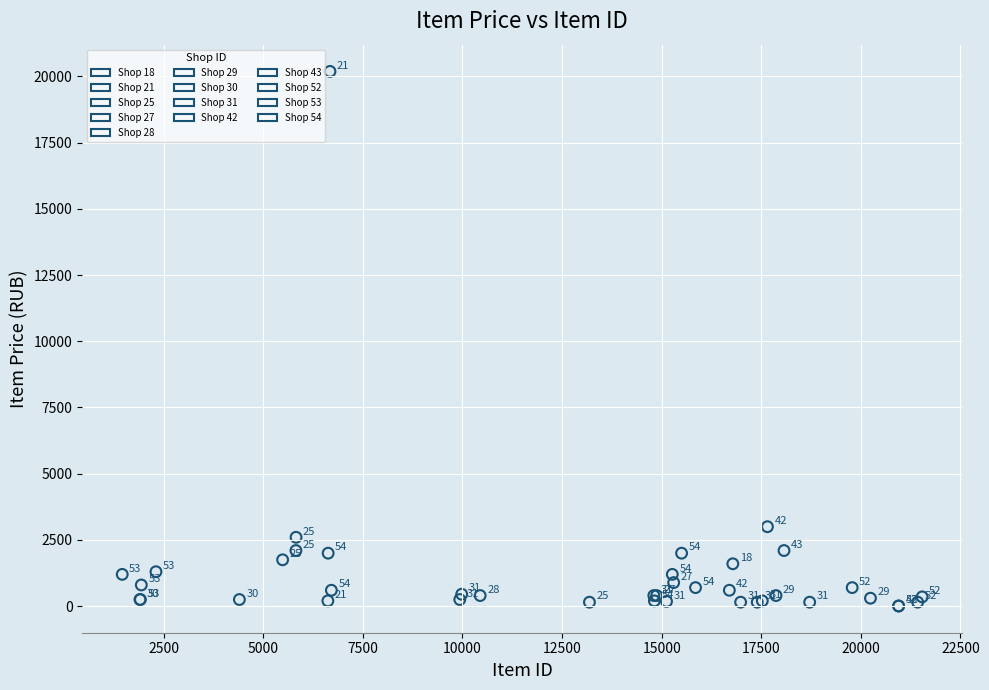

Which series contains the highest Y value?

Shop 21